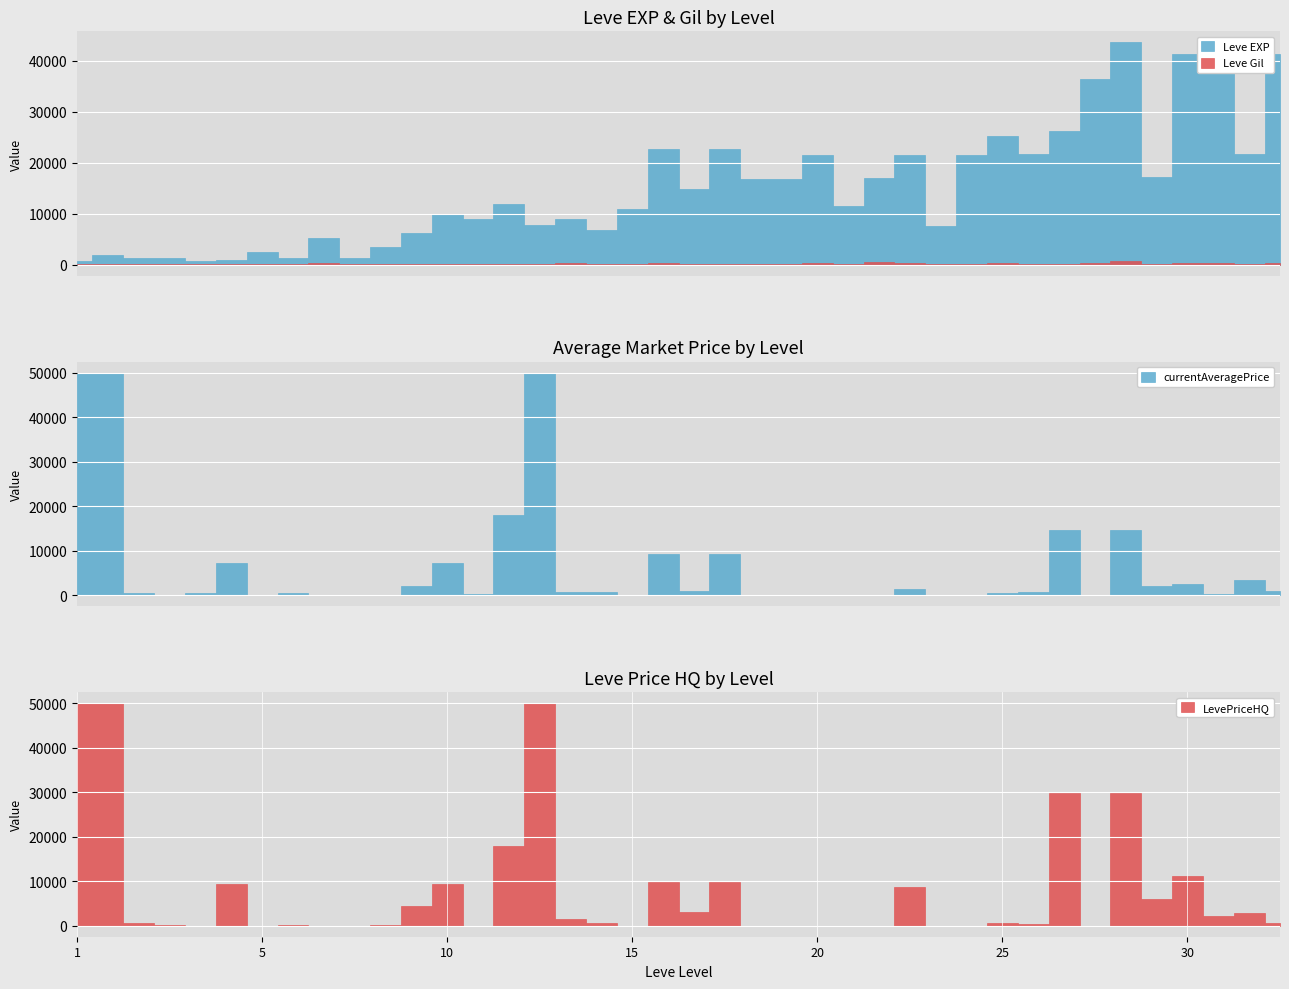

True or false: Leve Gil has more than 1 interior local peaks.

True